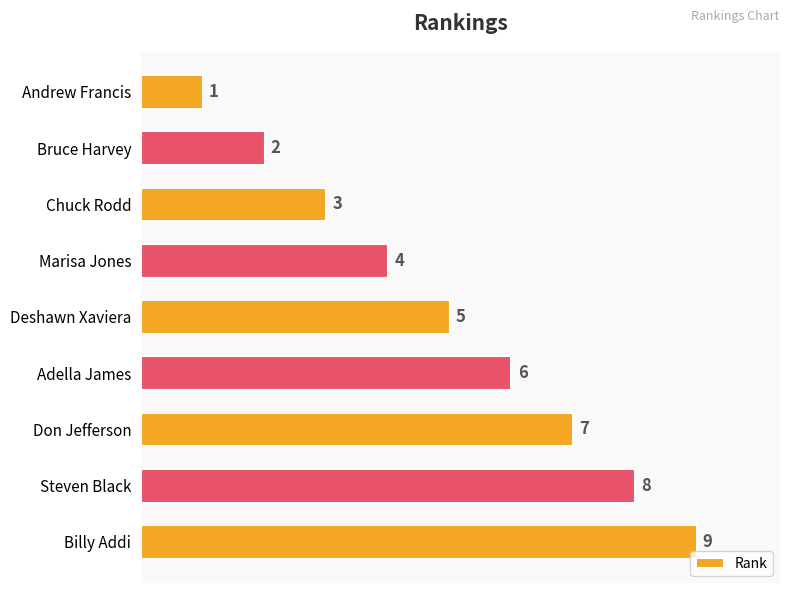

At which label is the value closest to 5?

Deshawn Xaviera